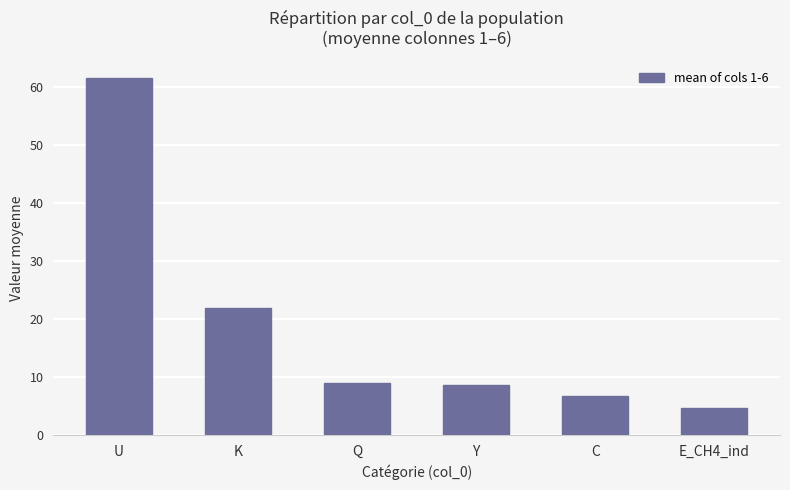

What is the value of the 5th bar from the left?

6.7